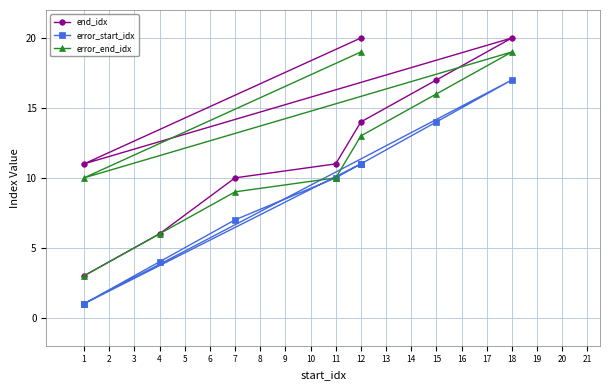

Is the value of end_idx at 15 greater than the value of error_start_idx at 18?

No